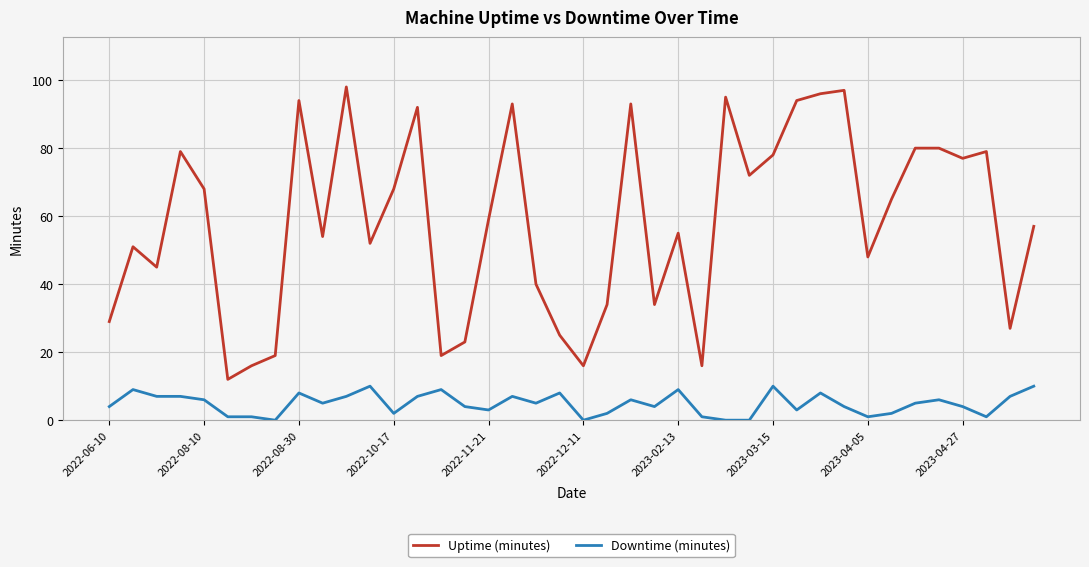

What is the maximum value shown in the chart?

98